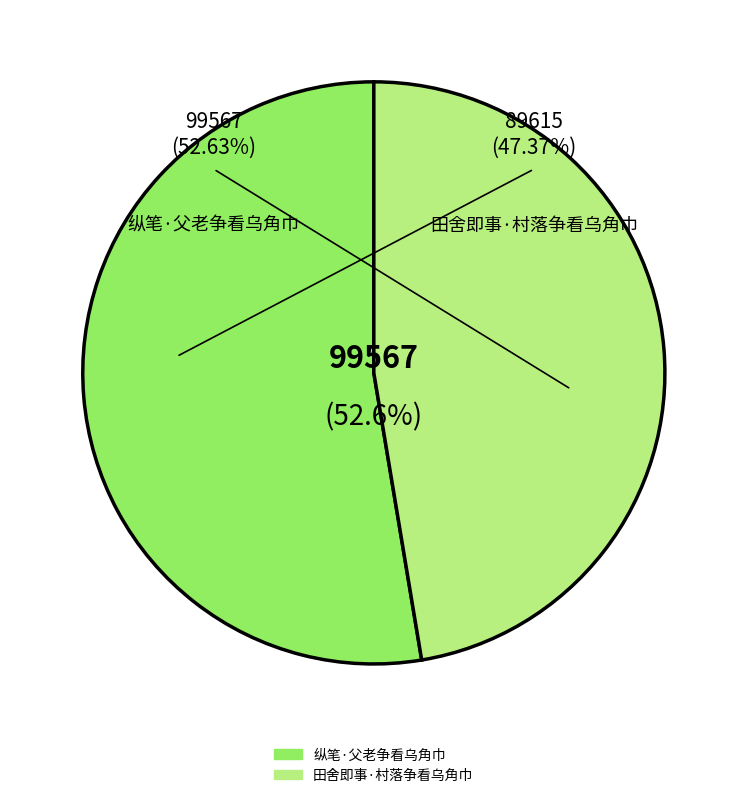

Rank the categories by value from highest to lowest.

纵笔·父老争看乌角巾, 田舍即事·村落争看乌角巾